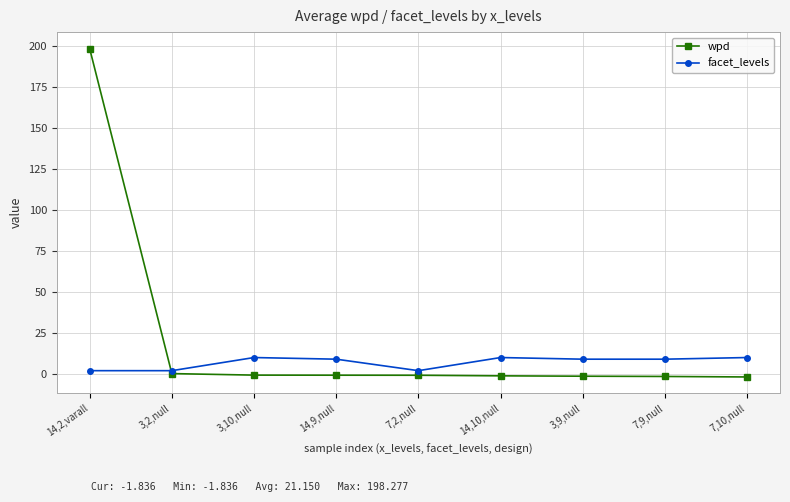

Which series ends up on top after the final intersection of facet_levels and wpd?

facet_levels